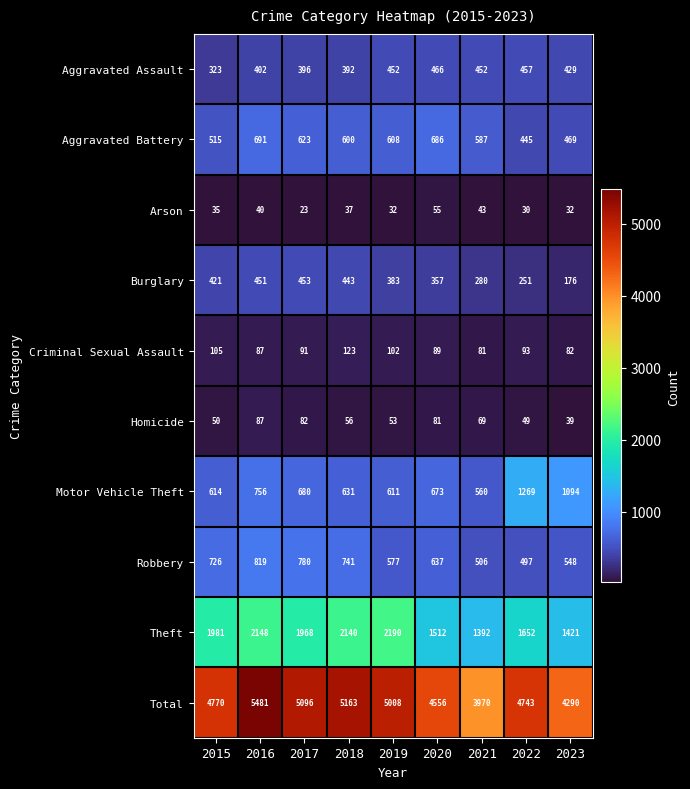

Which series has the widest spread of values?

Total